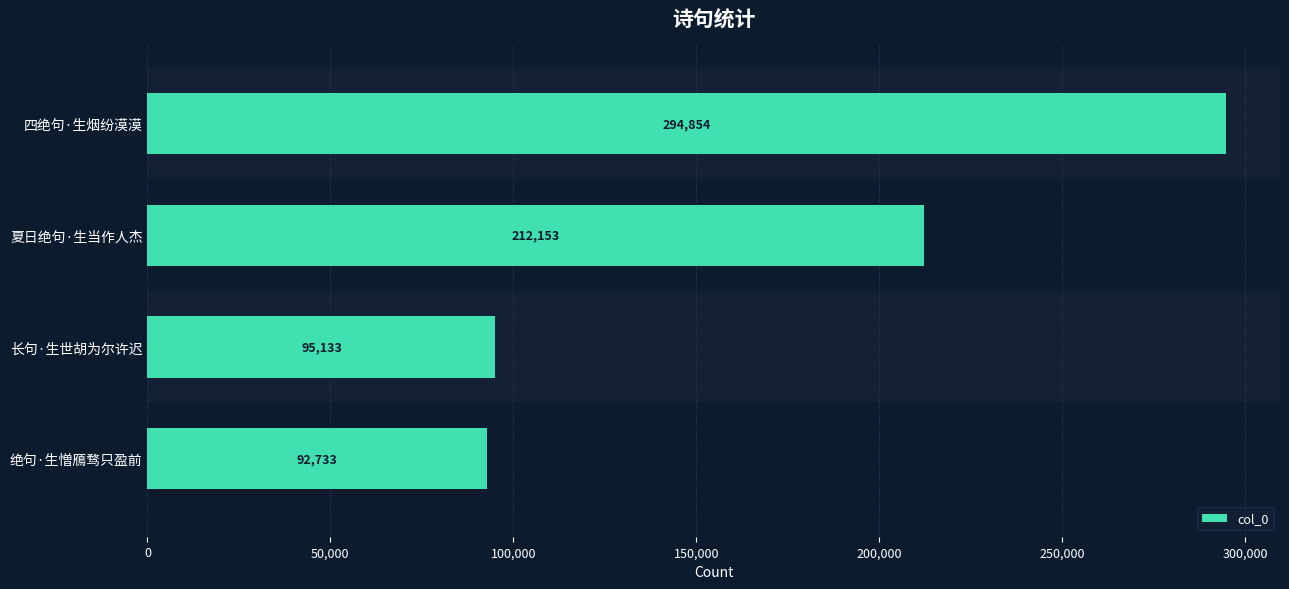

Count the number of data series in this chart.

1